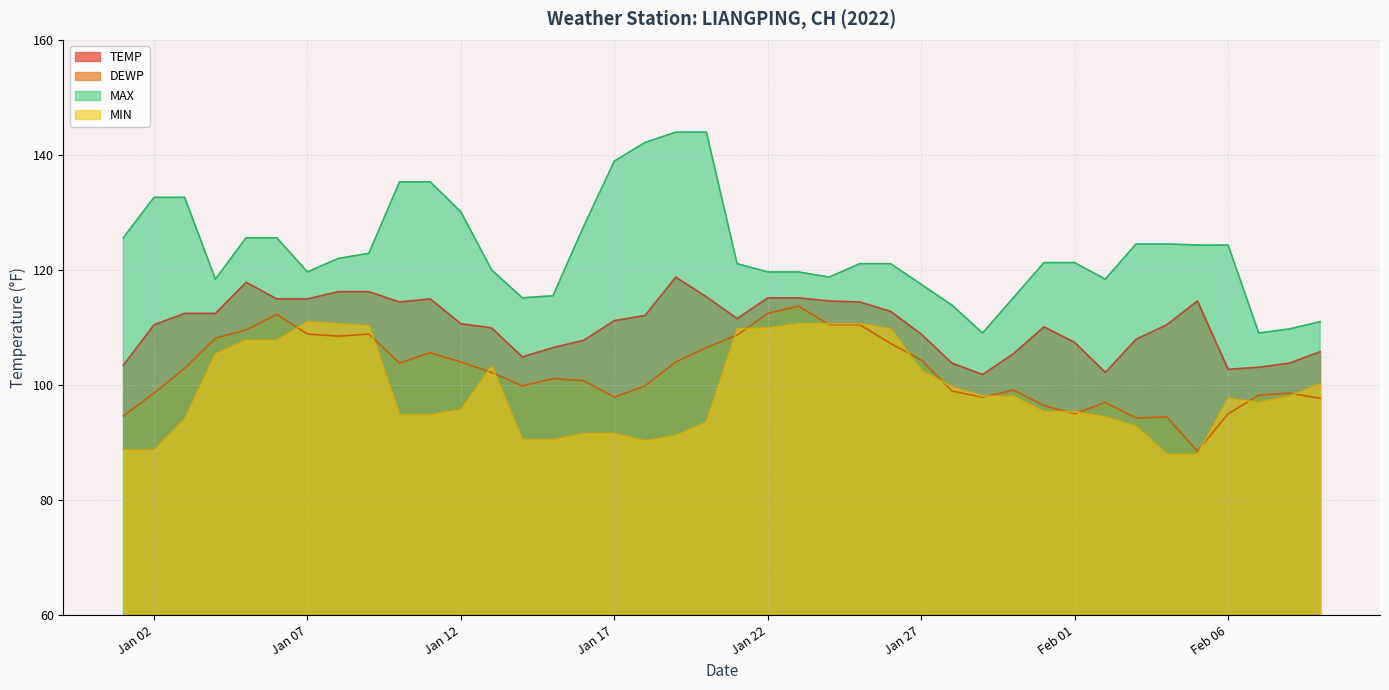

Does the chart have visible grid lines?

Yes